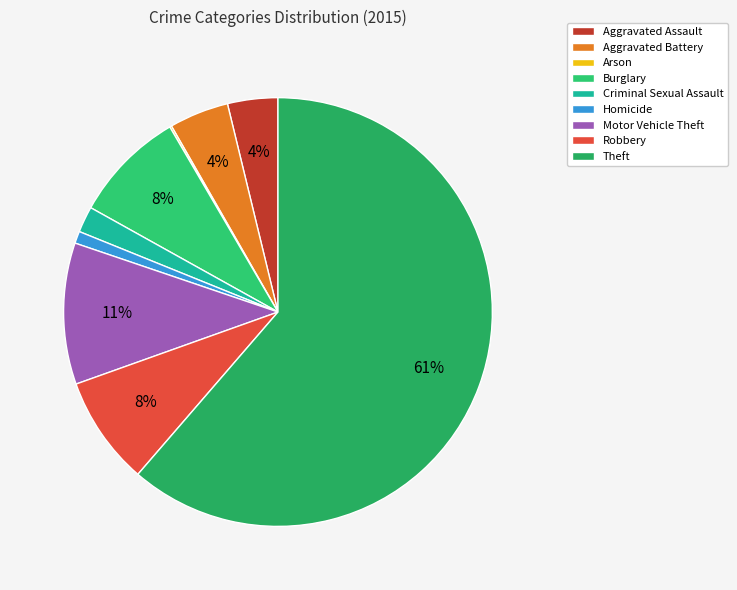

Which category has the biggest portion of the pie?

Theft